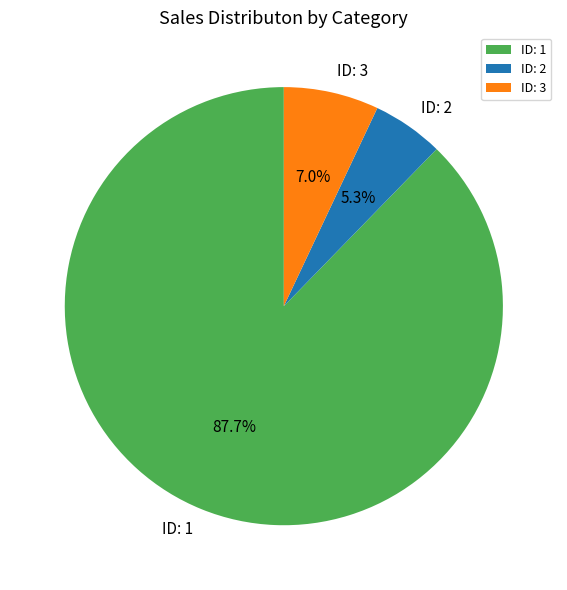

What percentage do ID: 3 and ID: 2 together represent?

12.3%